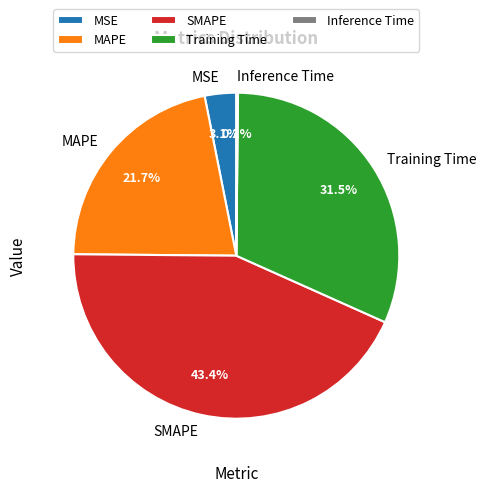

The SMAPE slice represents 33% of the pie. True or false?

False